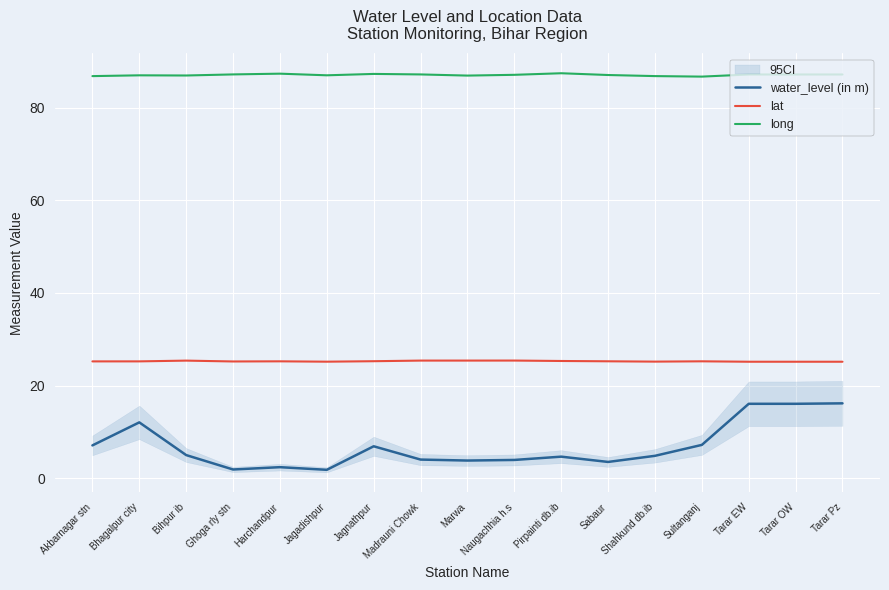

What is the spread (max minus min) of values at Bhagalpur city?

74.9